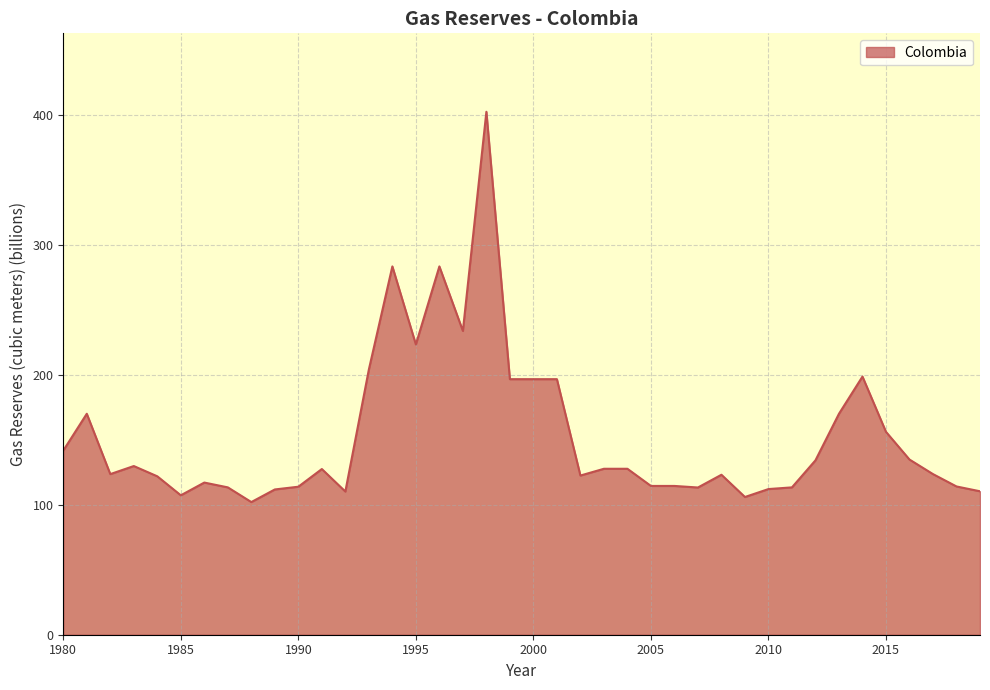

What is the maximum value shown in the chart?

402.1